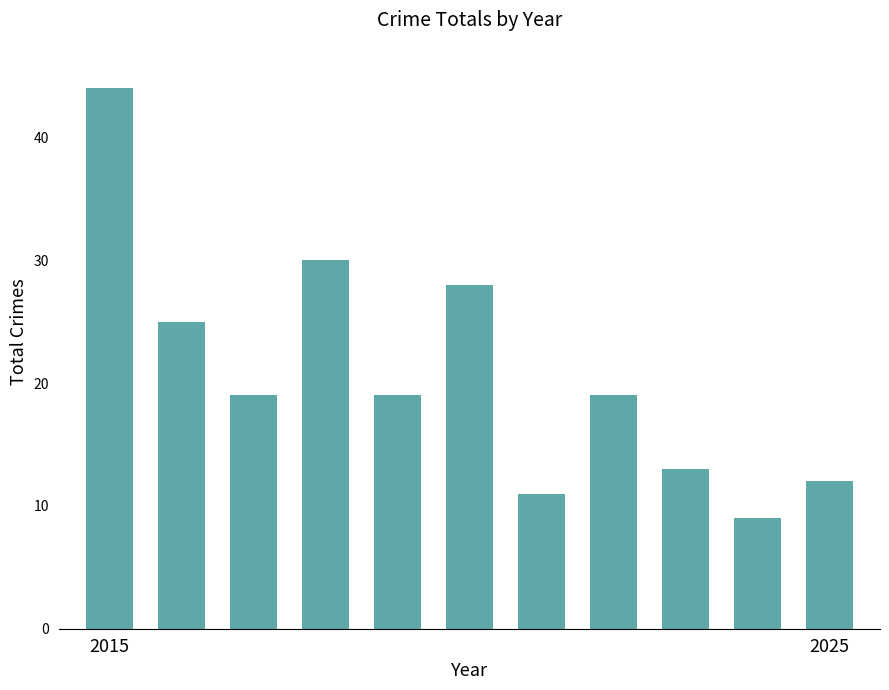

What is the maximum value shown in the chart?

44